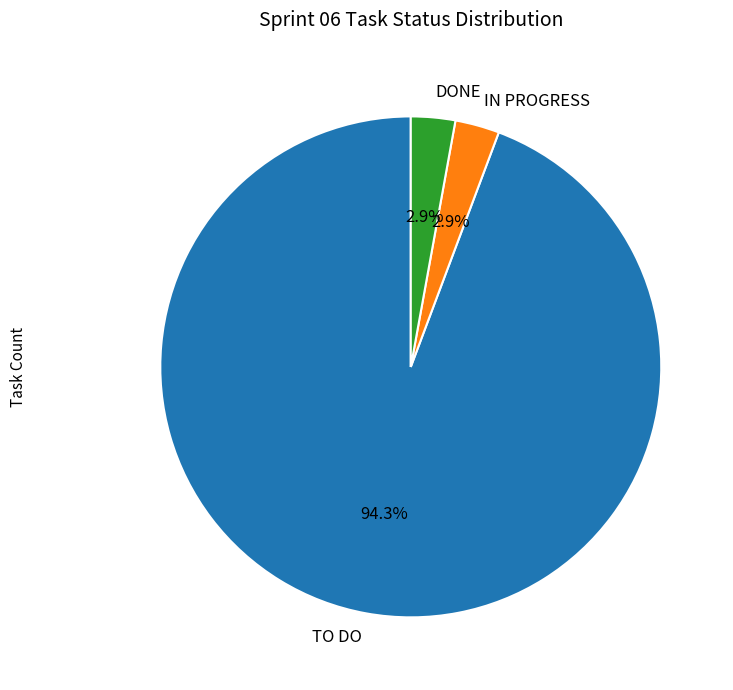

True or false: TO DO accounts for 86% of the total.

False